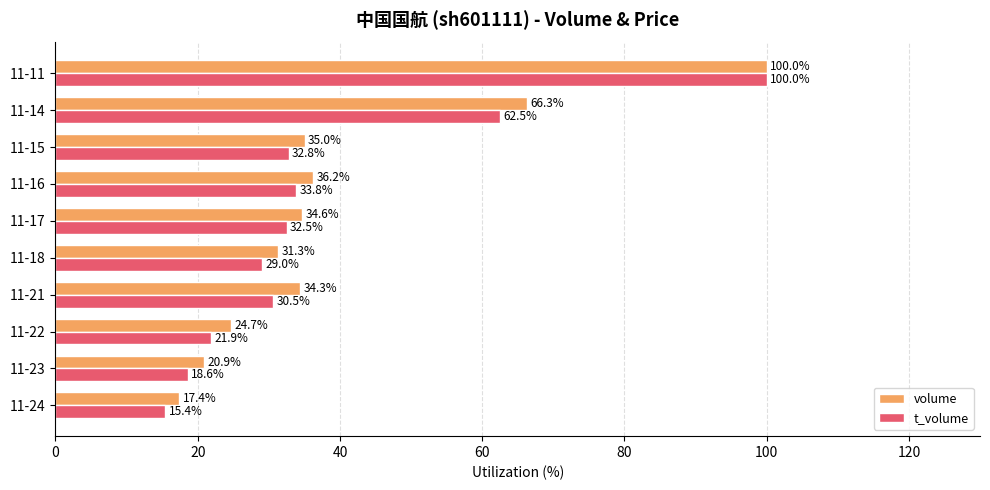

The t_volume series shows 16.2 at 11-18. True or false?

False